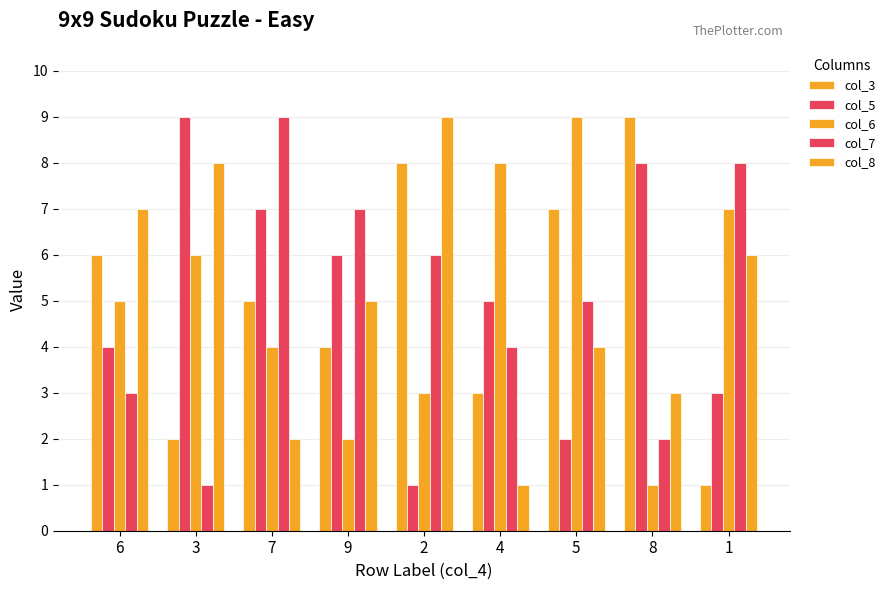

What is the sum of the col_8 values at 5 and 6?

11